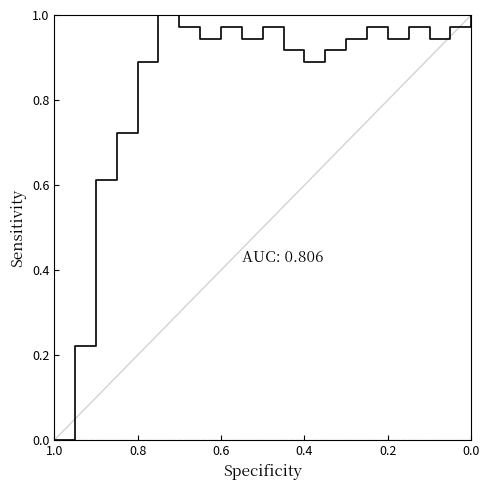

How many values in col_1 are above zero?

20